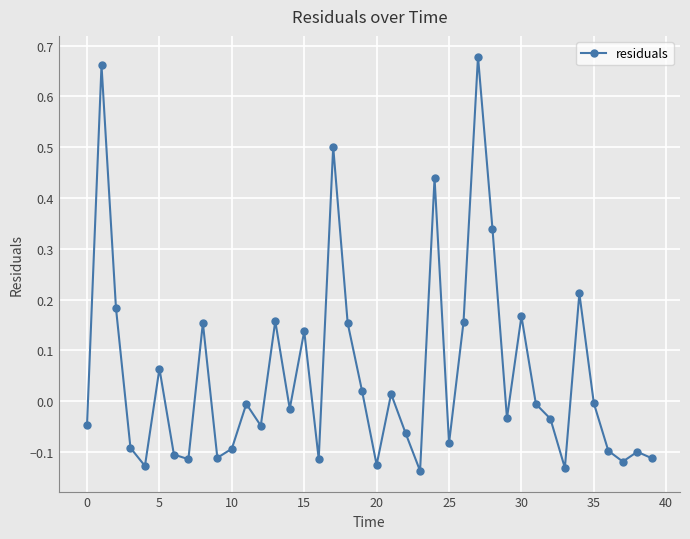

How many data points are above 0?

16